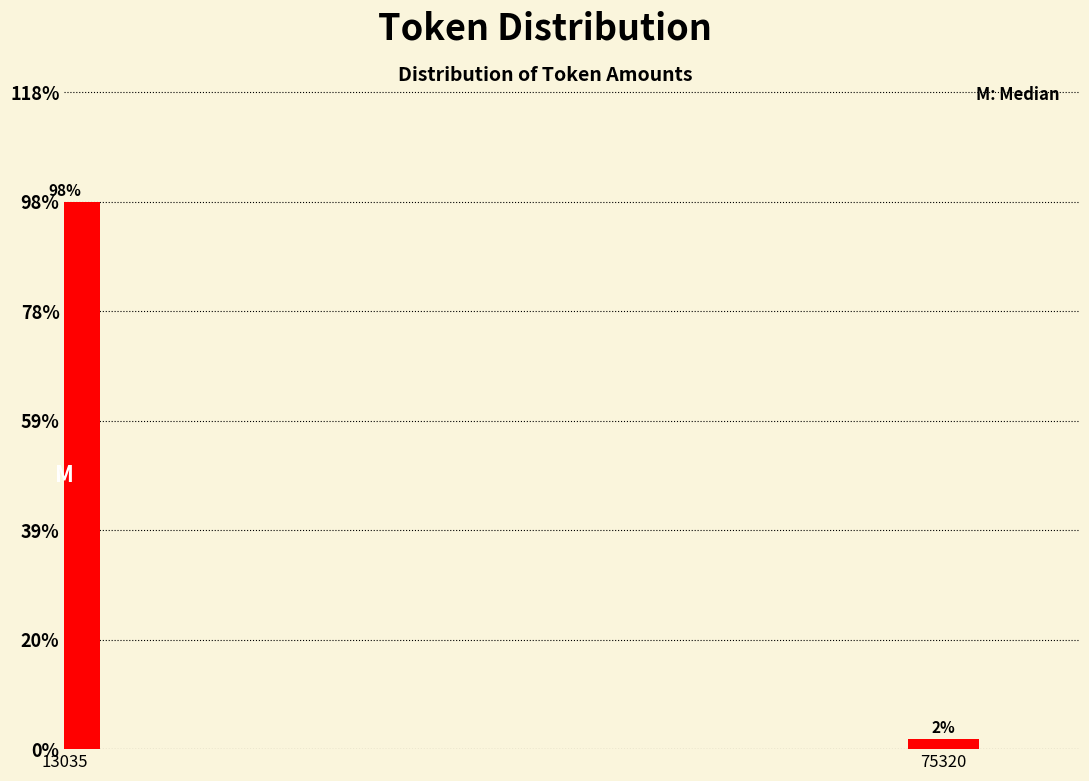

Which label corresponds to the smallest value in the chart?

75320